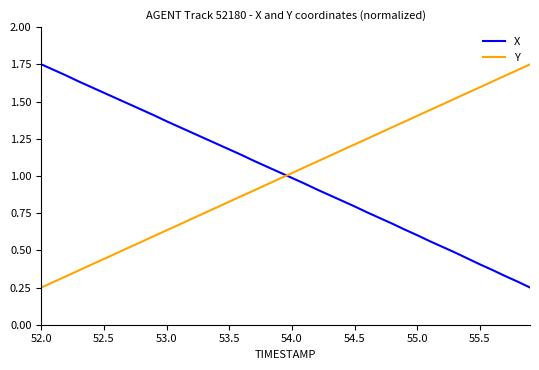

How many times do X and Y cross each other?

1